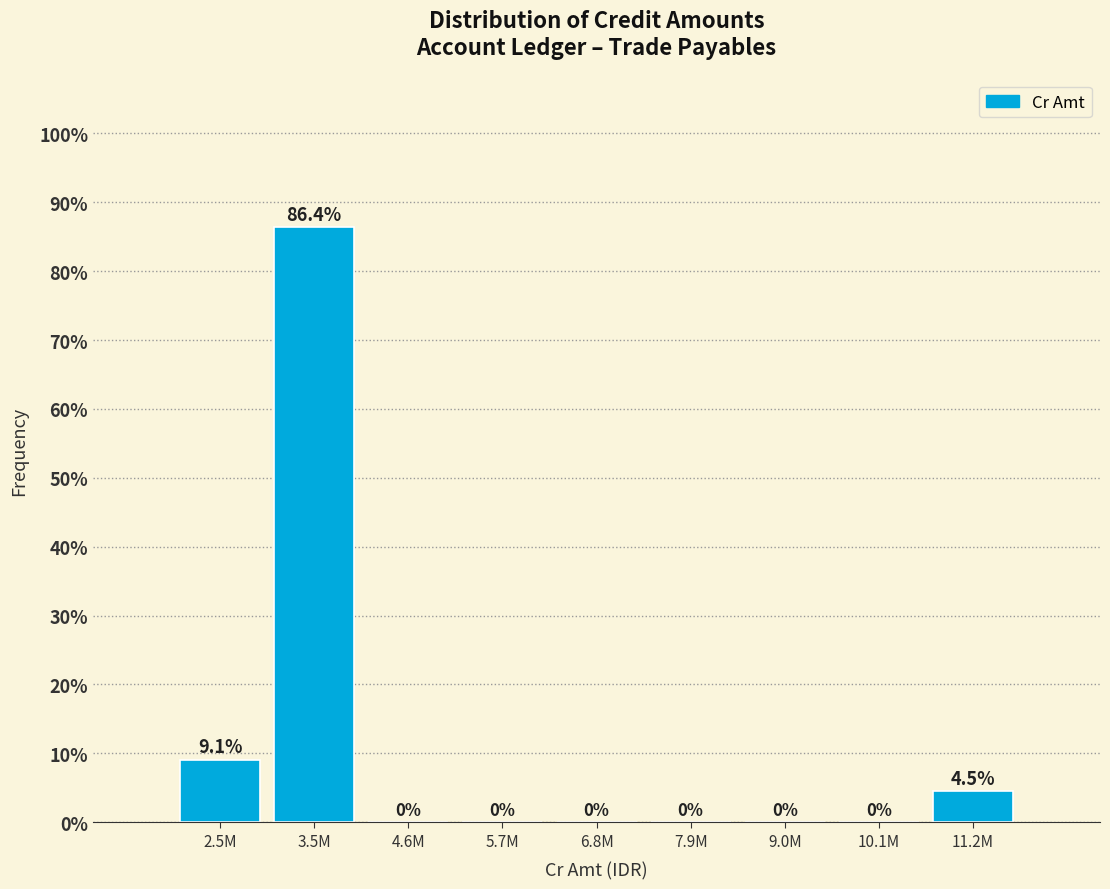

Where is the data nearest to the value 43?

2.5M